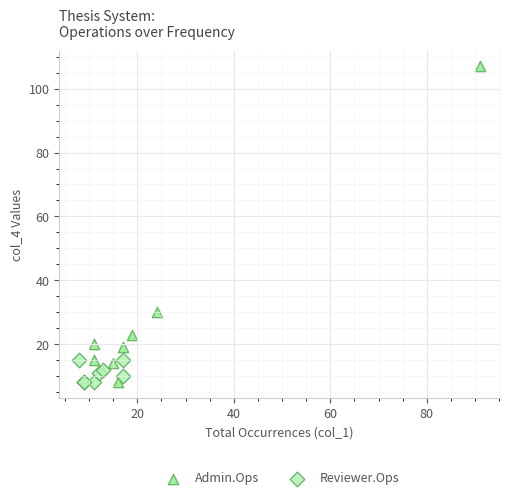

What are all the series names shown in the legend?

Admin.Ops, Reviewer.Ops